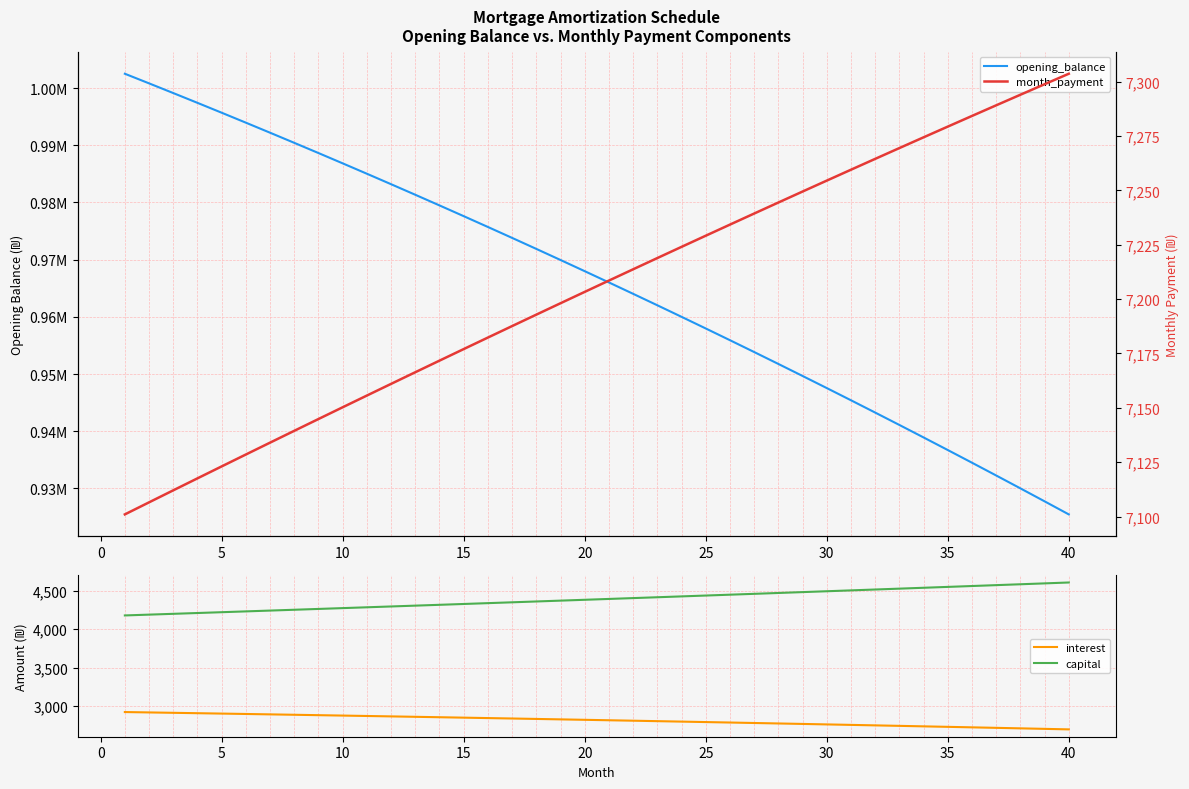

How many lines are shown in the chart?

4